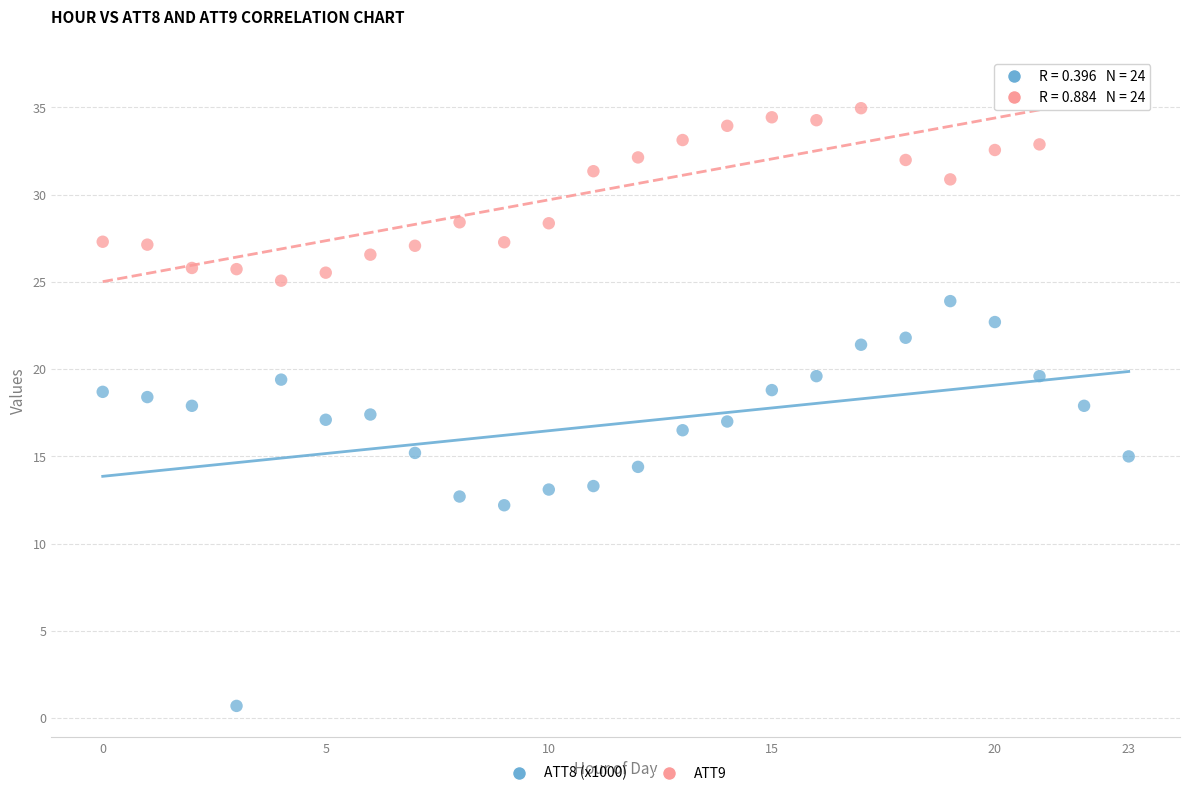

In the ATT9 series, what Y value is closest to 30?

30.9